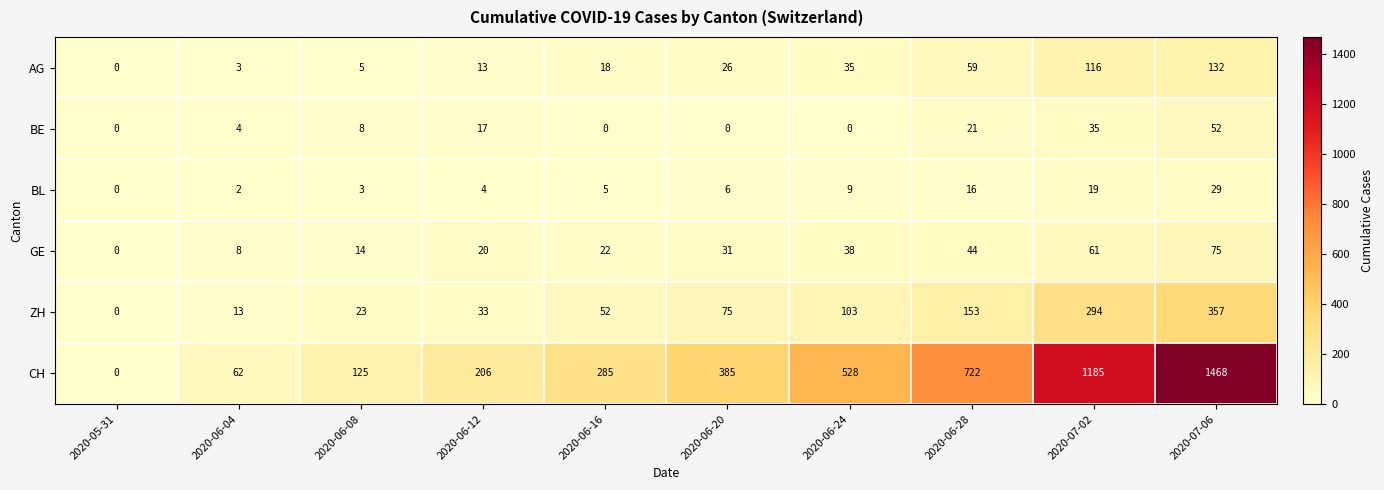

Count the number of categories in the chart.

10